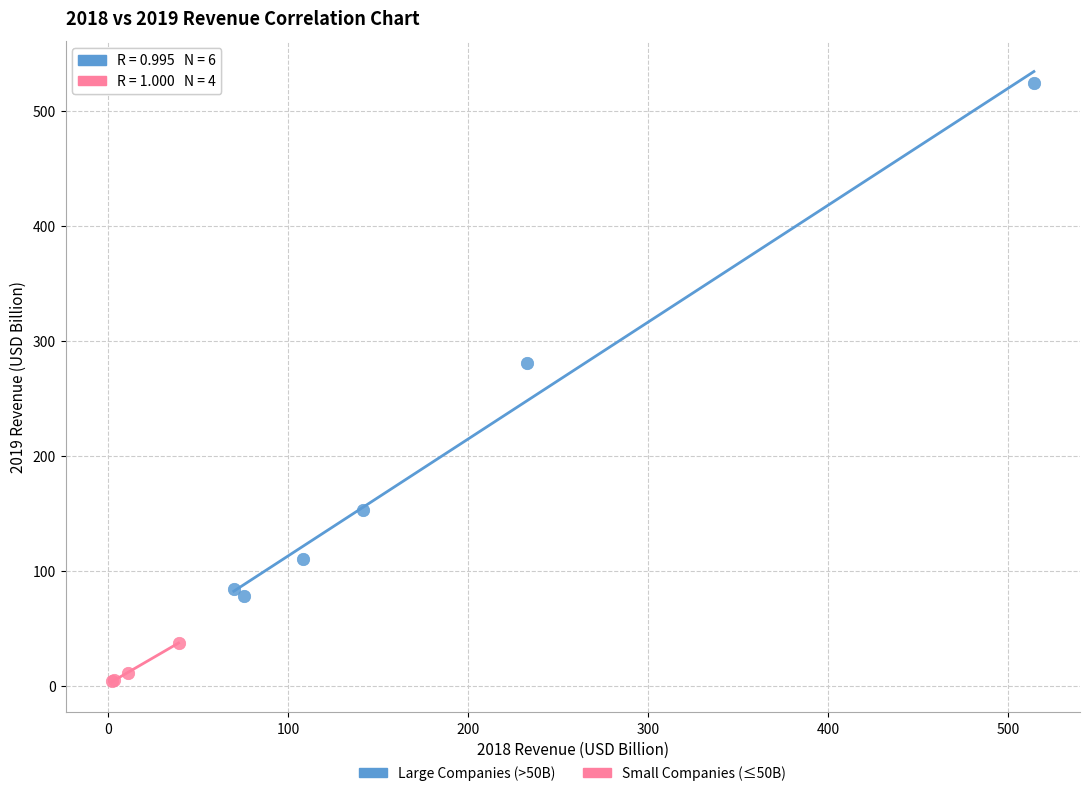

Which series contains the lowest Y value?

Small Companies (≤50B)